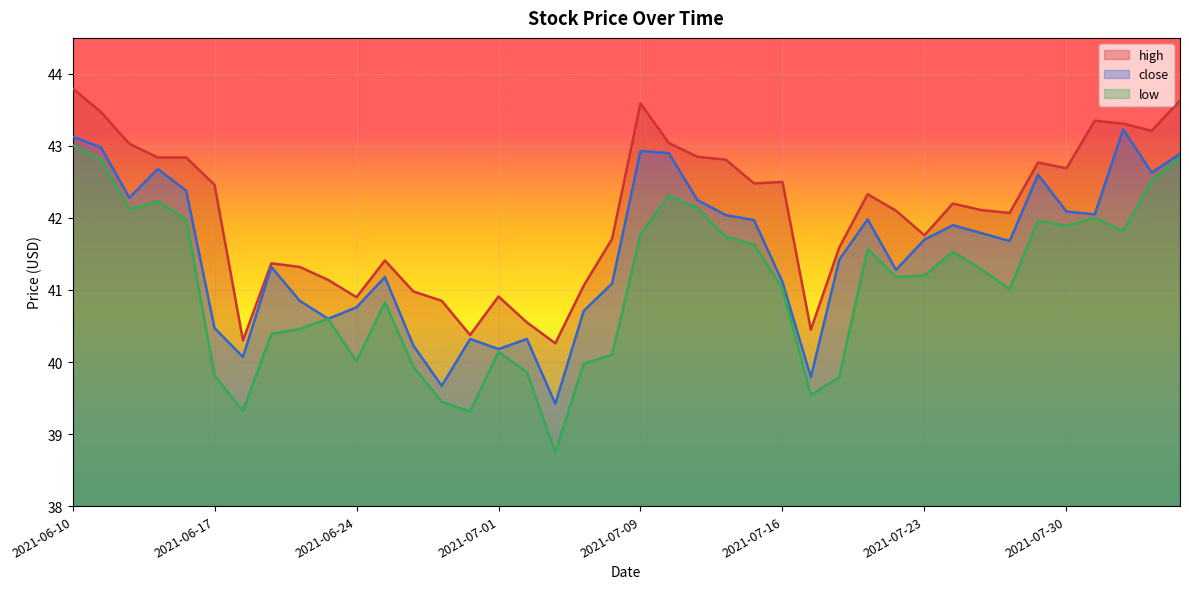

Reading right to left, what are all the values shown in this chart?

high: 2021-08-05=43.6	2021-08-04=43.2	2021-08-03=43.3	2021-08-02=43.4	2021-07-30=42.7	2021-07-29=42.8	2021-07-28=42.1	2021-07-27=42.1	2021-07-26=42.2	2021-07-23=41.8	2021-07-22=42.1	2021-07-21=42.3	2021-07-20=41.6	2021-07-19=40.5	2021-07-16=42.5	2021-07-15=42.5	2021-07-14=42.8	2021-07-13=42.9	2021-07-12=43.0	2021-07-09=43.6	2021-07-08=41.7	2021-07-07=41.1	2021-07-06=40.3	2021-07-02=40.5	2021-07-01=40.9	2021-06-30=40.4	2021-06-29=40.9	2021-06-28=41.0	2021-06-25=41.4	2021-06-24=40.9	2021-06-23=41.1	2021-06-22=41.3	2021-06-21=41.4	2021-06-18=40.3	2021-06-17=42.5	2021-06-16=42.8	2021-06-15=42.8	2021-06-14=43.0	2021-06-11=43.5	2021-06-10=43.8
close: 2021-08-05=42.9	2021-08-04=42.6	2021-08-03=43.2	2021-08-02=42.0	2021-07-30=42.1	2021-07-29=42.6	2021-07-28=41.7	2021-07-27=41.8	2021-07-26=41.9	2021-07-23=41.7	2021-07-22=41.3	2021-07-21=42.0	2021-07-20=41.4	2021-07-19=39.8	2021-07-16=41.1	2021-07-15=42.0	2021-07-14=42.0	2021-07-13=42.2	2021-07-12=42.9	2021-07-09=42.9	2021-07-08=41.1	2021-07-07=40.7	2021-07-06=39.4	2021-07-02=40.3	2021-07-01=40.2	2021-06-30=40.3	2021-06-29=39.7	2021-06-28=40.2	2021-06-25=41.2	2021-06-24=40.8	2021-06-23=40.6	2021-06-22=40.9	2021-06-21=41.3	2021-06-18=40.1	2021-06-17=40.5	2021-06-16=42.4	2021-06-15=42.7	2021-06-14=42.3	2021-06-11=43.0	2021-06-10=43.1
low: 2021-08-05=42.8	2021-08-04=42.5	2021-08-03=41.8	2021-08-02=42.0	2021-07-30=41.9	2021-07-29=42.0	2021-07-28=41.0	2021-07-27=41.3	2021-07-26=41.5	2021-07-23=41.2	2021-07-22=41.2	2021-07-21=41.6	2021-07-20=39.8	2021-07-19=39.5	2021-07-16=41.0	2021-07-15=41.6	2021-07-14=41.7	2021-07-13=42.1	2021-07-12=42.3	2021-07-09=41.8	2021-07-08=40.1	2021-07-07=40.0	2021-07-06=38.7	2021-07-02=39.9	2021-07-01=40.1	2021-06-30=39.3	2021-06-29=39.5	2021-06-28=39.9	2021-06-25=40.8	2021-06-24=40.0	2021-06-23=40.6	2021-06-22=40.5	2021-06-21=40.4	2021-06-18=39.3	2021-06-17=39.8	2021-06-16=42.0	2021-06-15=42.2	2021-06-14=42.1	2021-06-11=42.8	2021-06-10=43.0